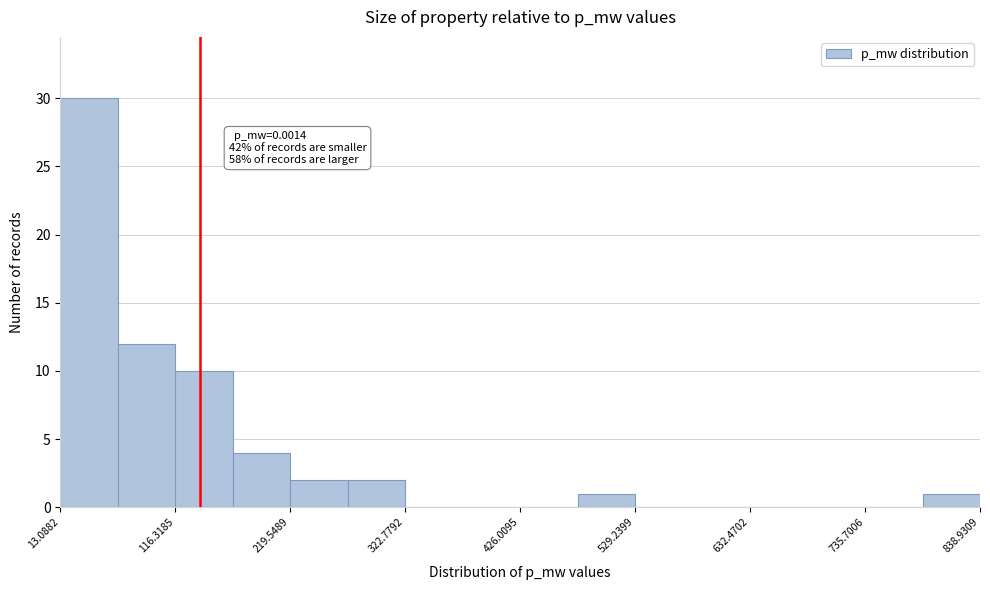

Around what value on the x-axis is the tallest bar? Give the approximate position of its centre, as read against the axis.

40